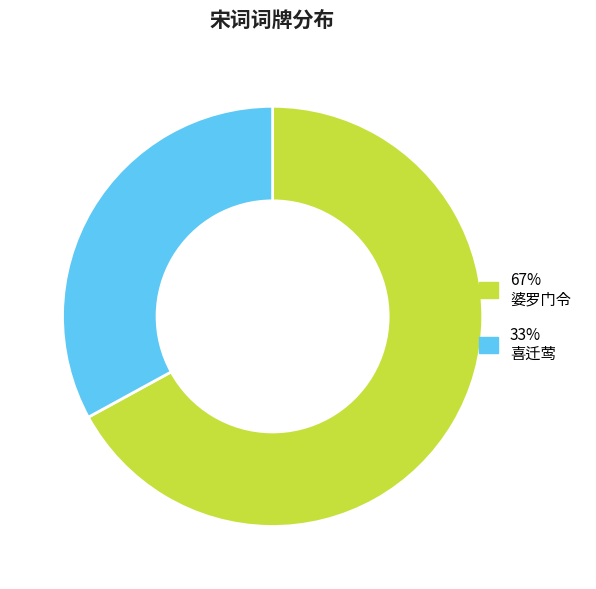

Is there a majority slice in this chart?

Yes